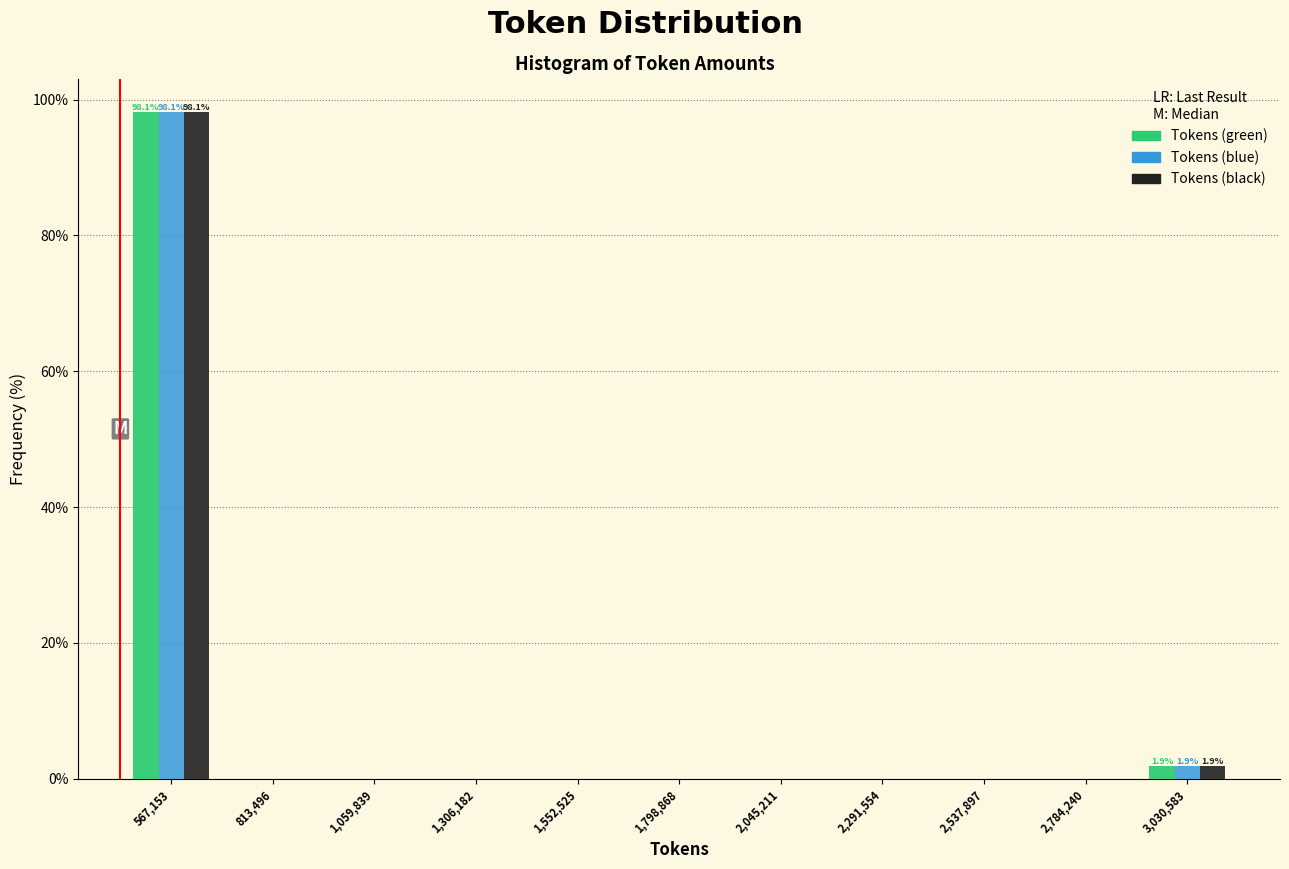

What is the sum of all Tokens (green) values?

100.0